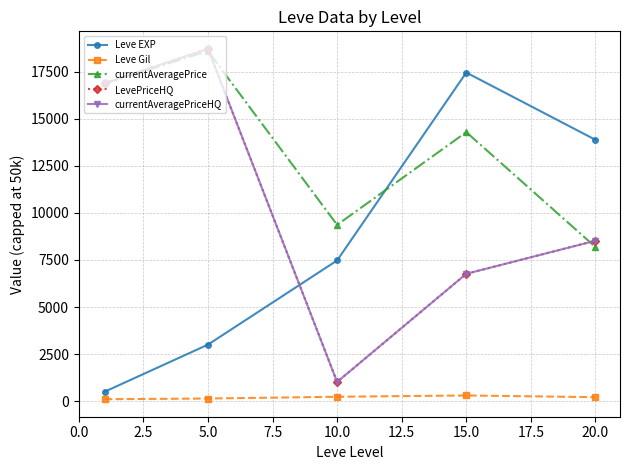

Is this an area chart (filled region under the line)?

No